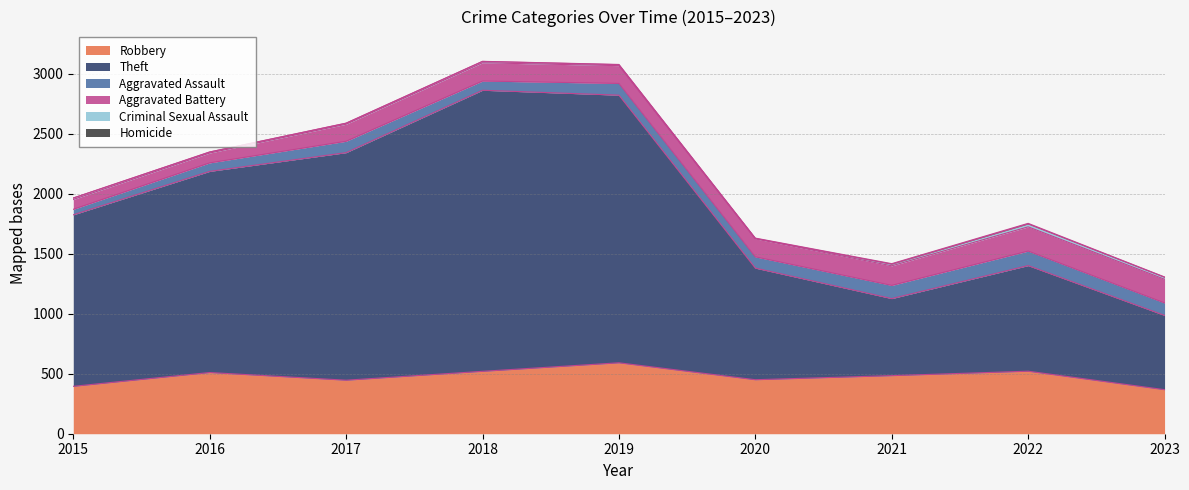

Reading left to right, what are all the values shown in this chart?

Robbery: 2015=395	2016=510	2017=446	2018=520	2019=591	2020=450	2021=484	2022=521	2023=367
Theft: 2015=1429	2016=1676	2017=1896	2018=2342	2019=2230	2020=930	2021=642	2022=880	2023=619
Aggravated Assault: 2015=46	2016=71	2017=95	2018=77	2019=98	2020=94	2021=110	2022=121	2023=104
Aggravated Battery: 2015=82	2016=82	2017=142	2018=152	2019=148	2020=150	2021=163	2022=202	2023=197
Criminal Sexual Assault: 2015=12	2016=8	2017=8	2018=11	2019=8	2020=3	2021=14	2022=24	2023=17
Homicide: 2015=0	2016=1	2017=1	2018=1	2019=2	2020=3	2021=4	2022=5	2023=2